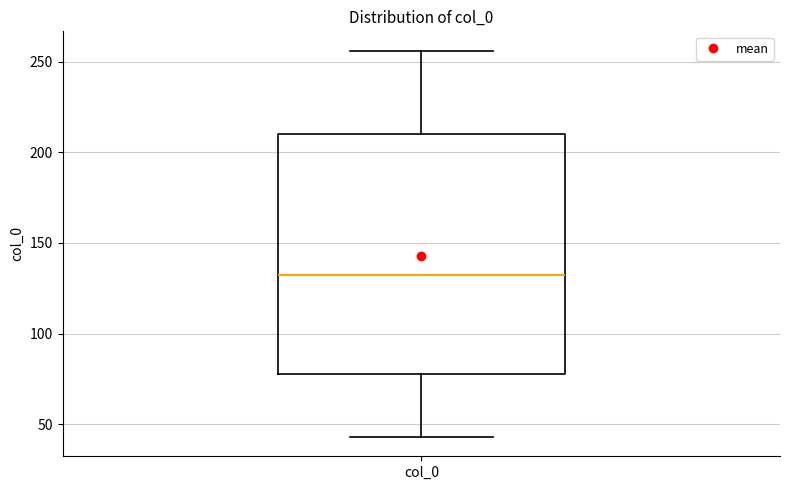

Where is the lower edge of the box for col_0 on the y-axis? The values are not printed on the chart, so give them approximately, as read against the axis.

80